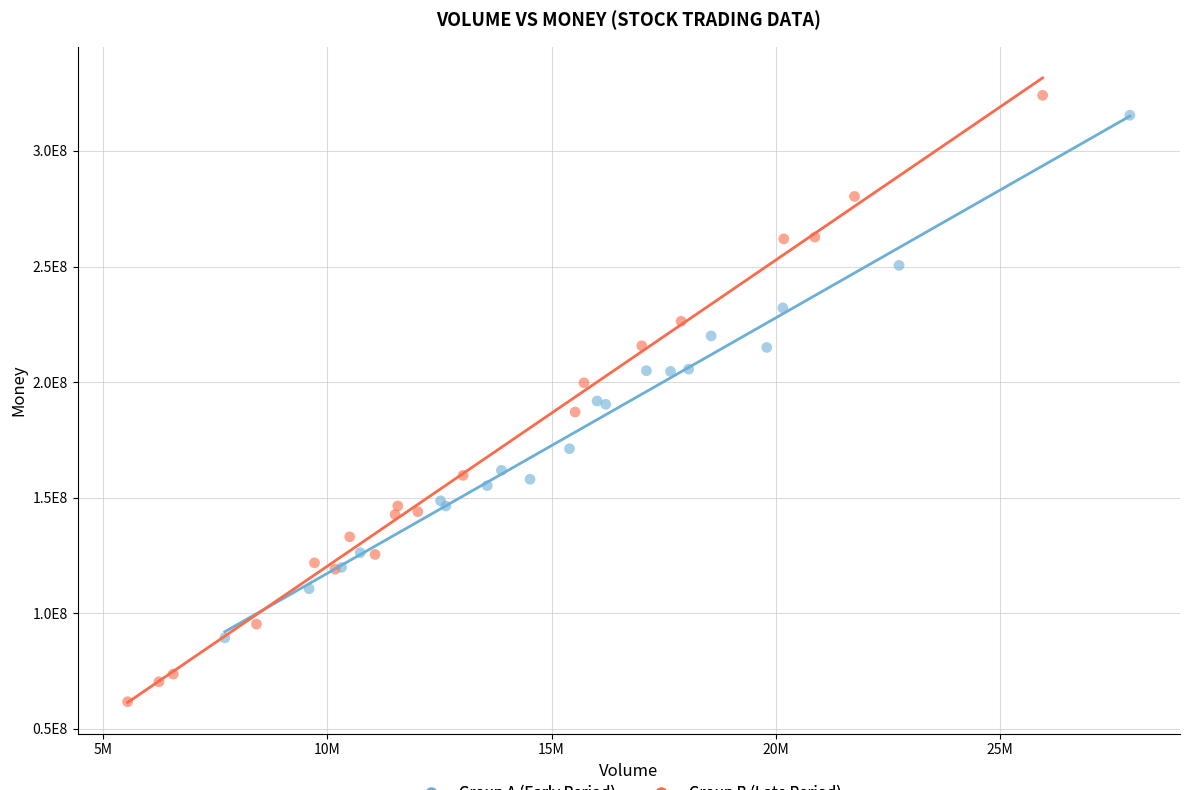

Which series reaches the maximum Y coordinate?

Group B (Late Period)